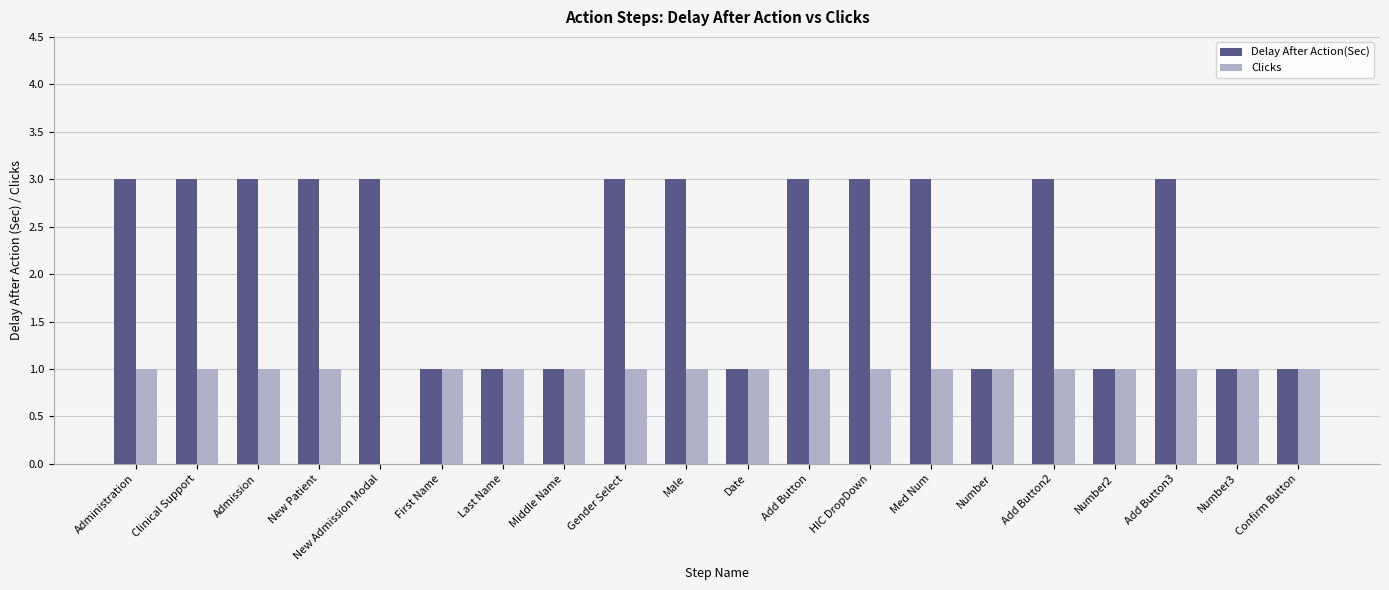

Which series has the largest total across all categories?

Delay After Action(Sec)